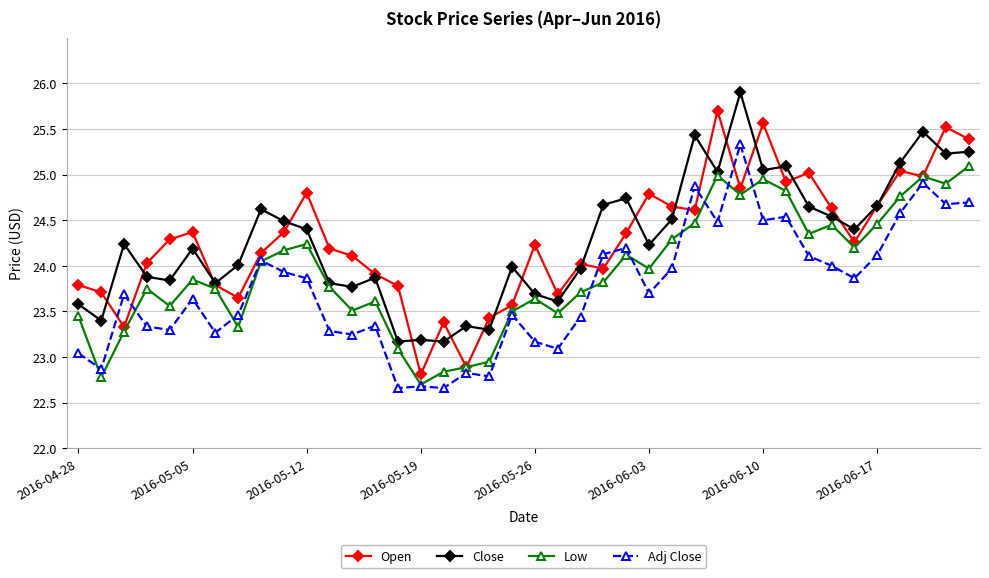

What is the greatest value displayed?

25.9